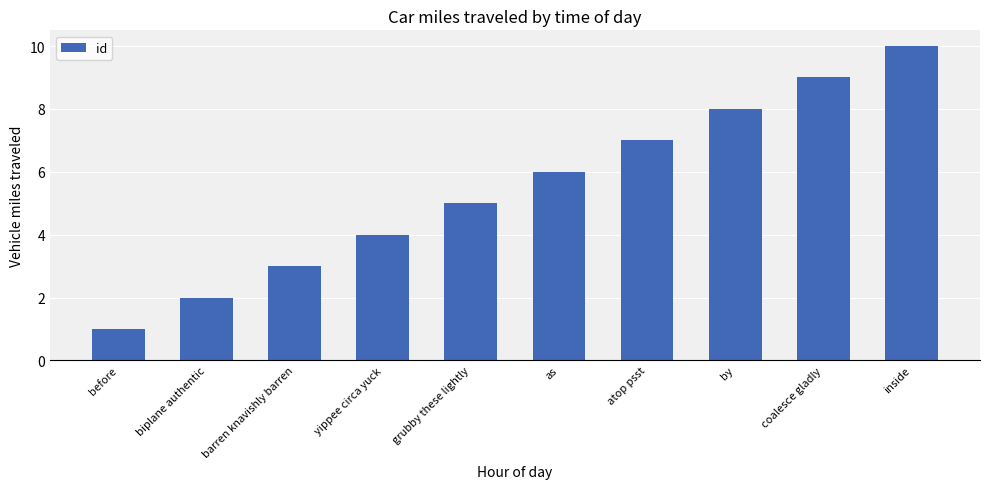

What is the sum of the values at biplane authentic and yippee circa yuck?

6